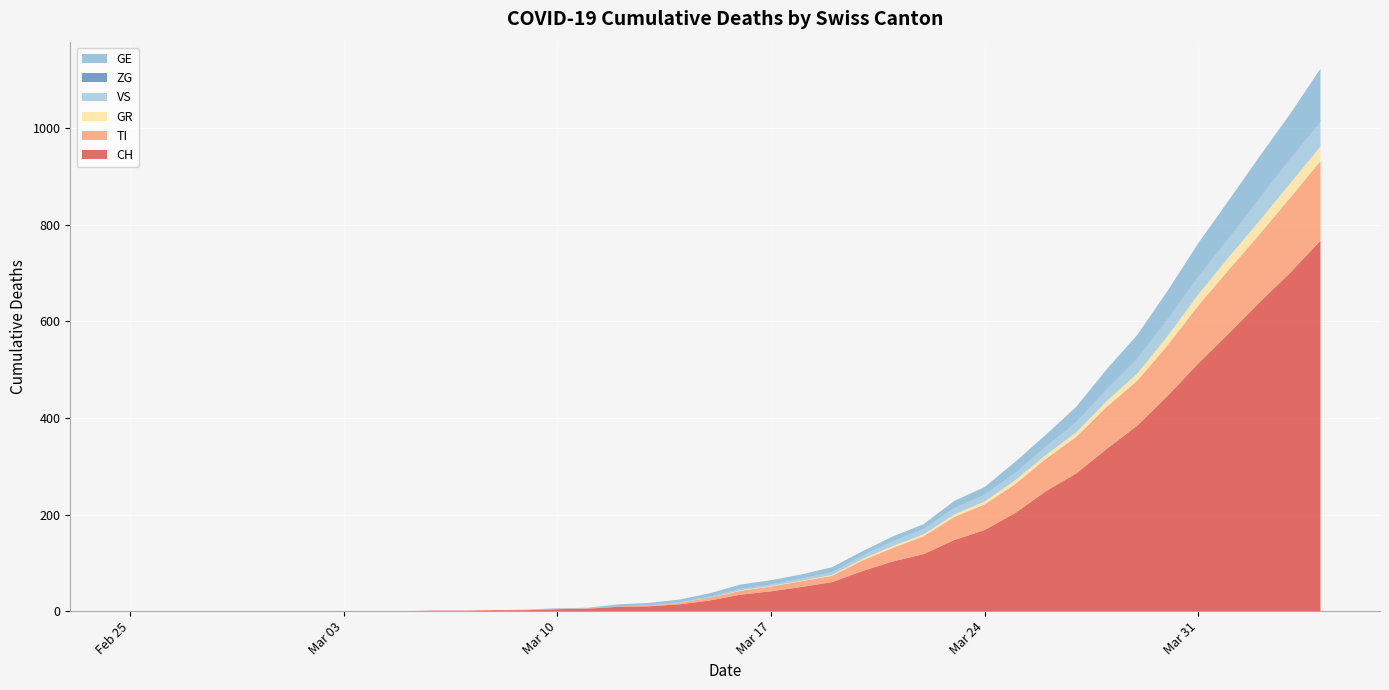

Reading left to right, list all the values displayed in this chart.

CH: 0	0	0	0	0	0	0	0	0	0	1	1	2	2	4	5	9	10	14	22	34	41	50	60	83	103	118	147	168	203	248	285	336	384	446	513	575	639	700	767
TI: 0	0	0	0	0	0	0	0	0	0	0	0	0	0	1	1	1	1	3	6	8	10	12	13	22	28	37	48	53	60	67	76	87	93	105	120	132	141	155	165
GR: 0	0	0	0	0	0	0	0	0	0	0	0	0	0	0	0	0	0	0	0	1	1	1	2	3	4	4	5	6	8	8	9	12	15	19	23	26	28	30	30
VS: 0	0	0	0	0	0	0	0	0	0	0	0	0	0	0	0	0	1	1	2	3	3	4	6	7	10	11	13	14	15	17	21	25	31	35	37	40	47	51	53
ZG: 0	0	0	0	0	0	0	0	0	0	0	0	0	0	0	0	0	0	0	0	0	0	0	0	0	0	0	0	0	0	0	0	1	1	1	1	1	1	1	2
GE: 0	0	0	0	0	0	0	0	0	0	0	0	0	1	1	1	4	5	6	7	9	9	9	10	9	10	10	15	16	23	25	32	40	48	58	68	77	85	92	106